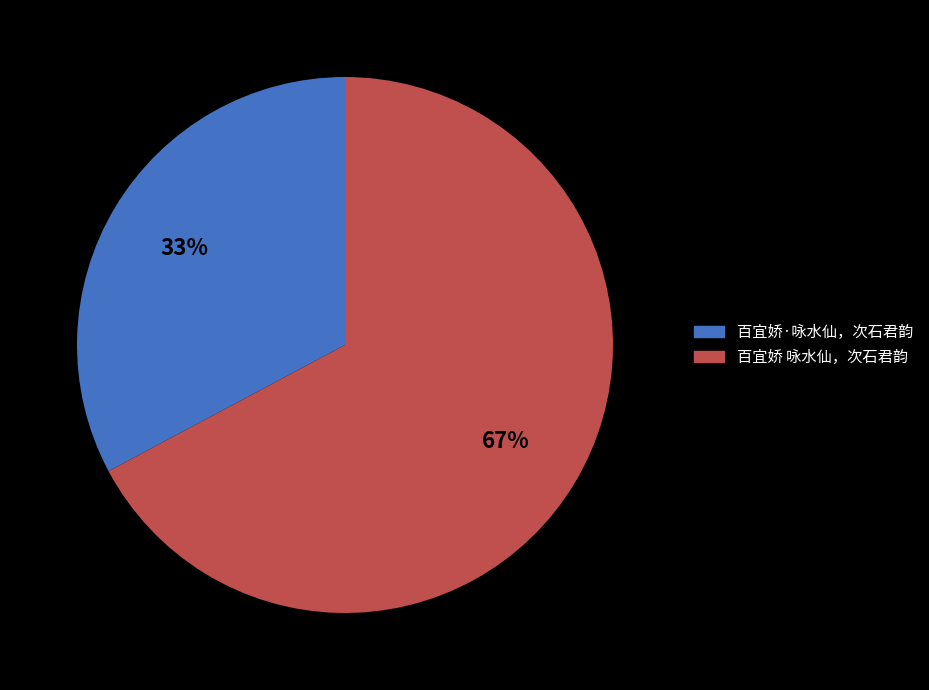

What is the ratio of the value at 百宜娇·咏水仙，次石君韵 to the value at 百宜娇 咏水仙，次石君韵?

0.5